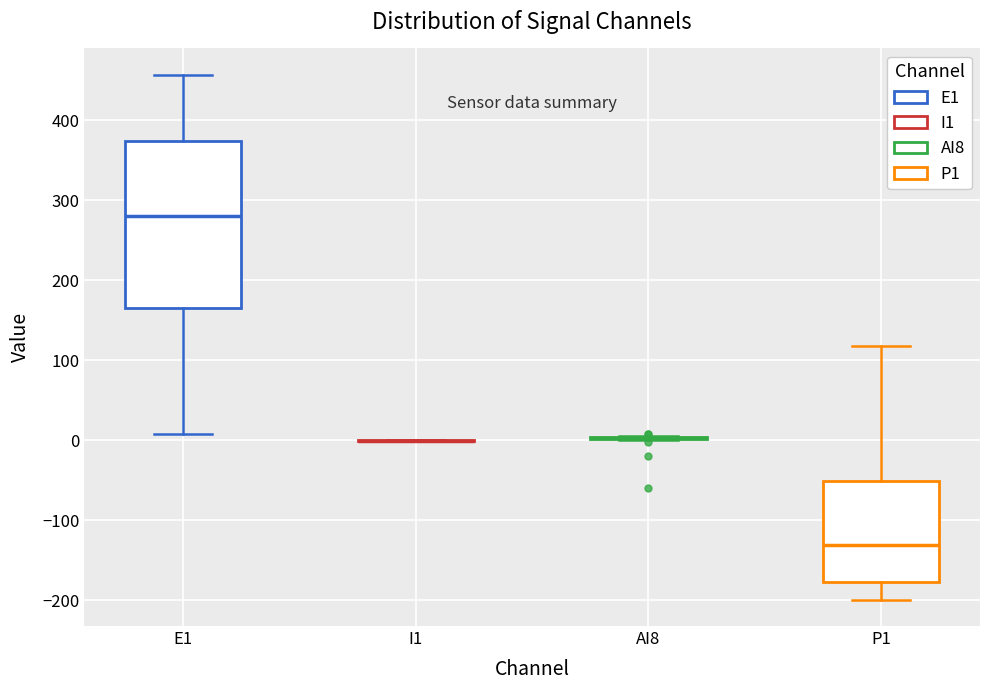

Reading left to right, transcribe this box plot: for each box, give where its median line is, the range the box spans, and where its two whiskers end, as read against the y-axis. The values are not printed on the chart, so give them approximately, as read against the axis.

E1: median 280, box 160 to 370, whiskers 10 to 460
I1: box collapsed to a line at 0, whiskers 0 to 0
AI8: box collapsed to a line at 0, whiskers 0 to 0
P1: median -130, box -180 to -50, whiskers -200 to 120